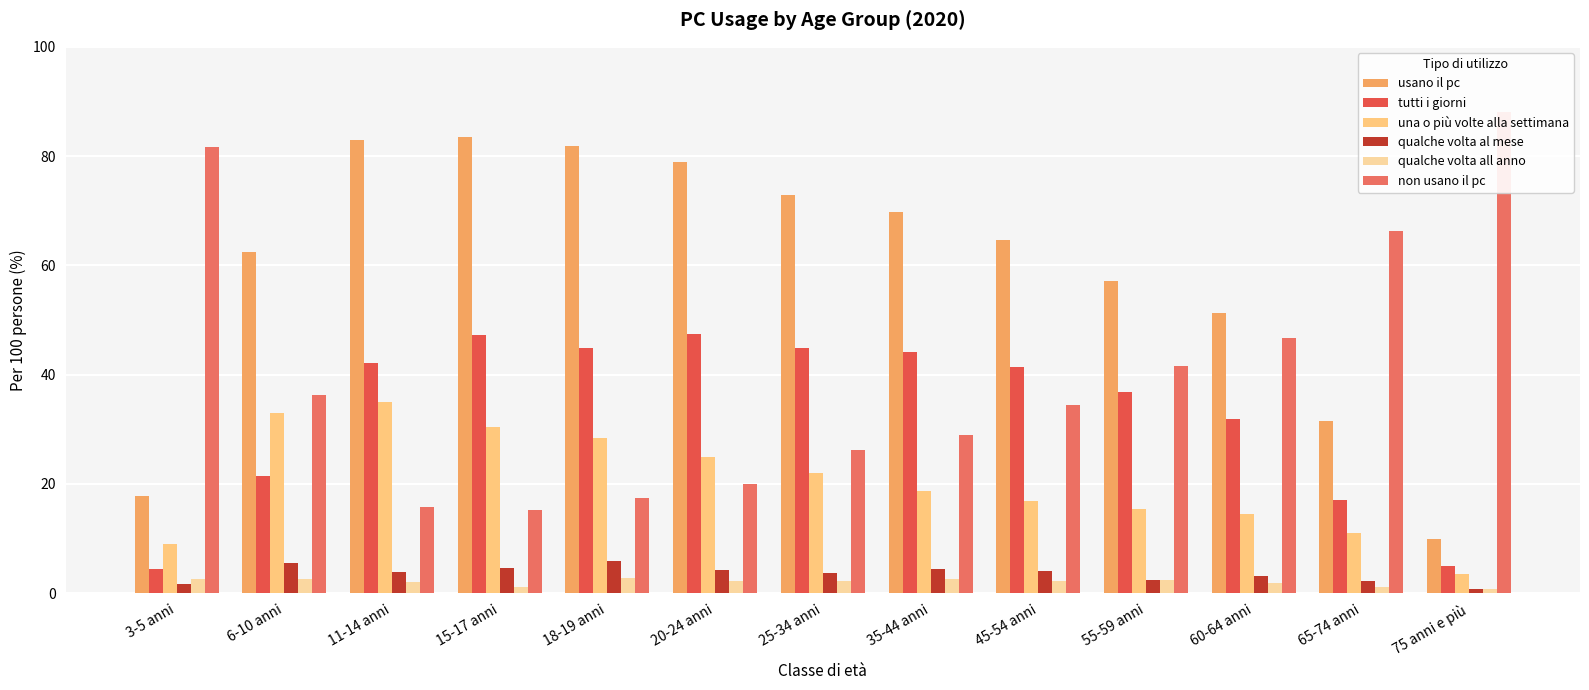

Which label corresponds to the largest value in the chart?

75 anni e più